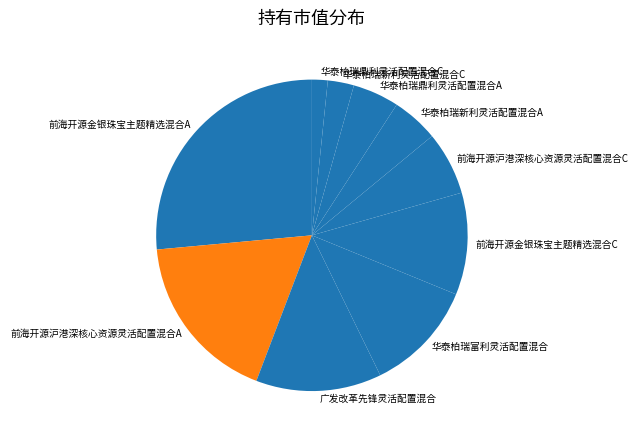

Is there any slice that represents more than half of the pie?

No